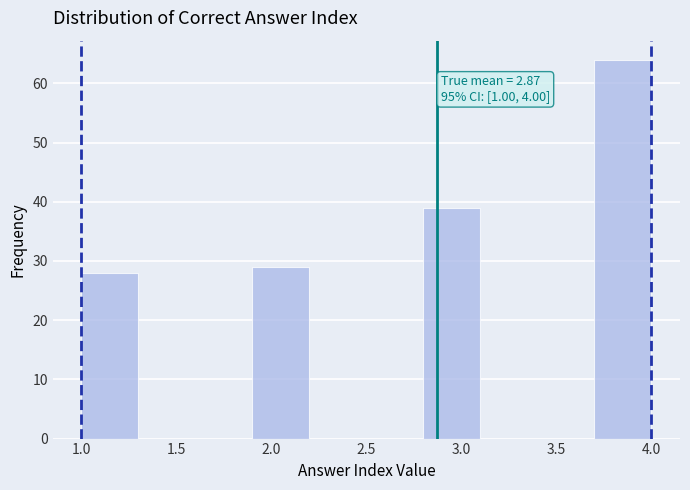

Which range on the x-axis has the tallest bar?

3.7 to 4.0